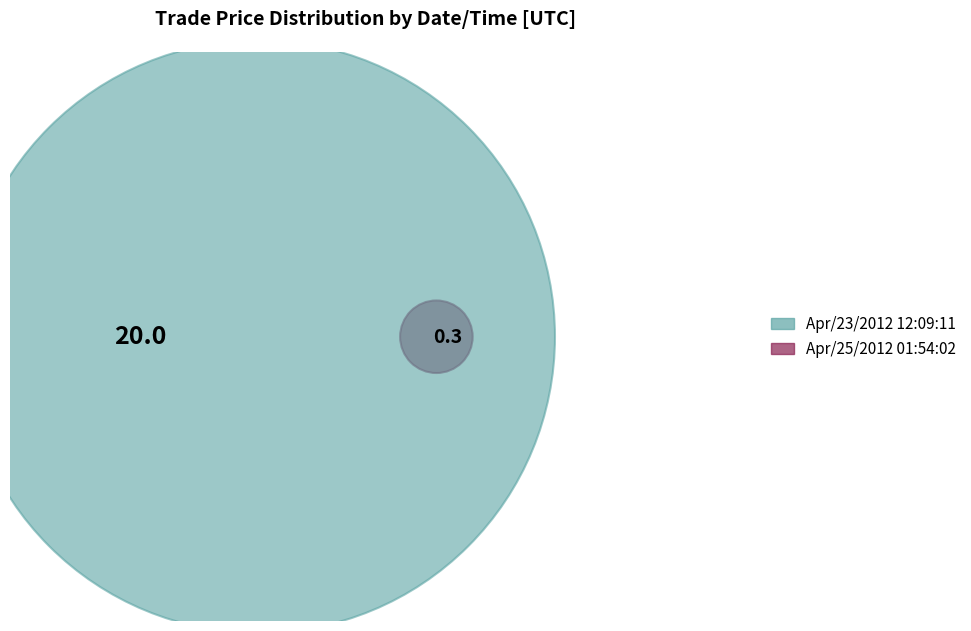

Combined, do Apr/23/2012 12:09:11 and Apr/25/2012 01:54:02 account for over 50%?

Yes